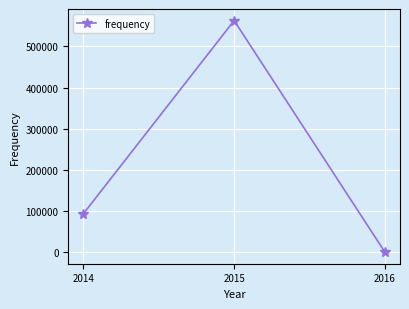

Is this an area chart (filled region under the line)?

No